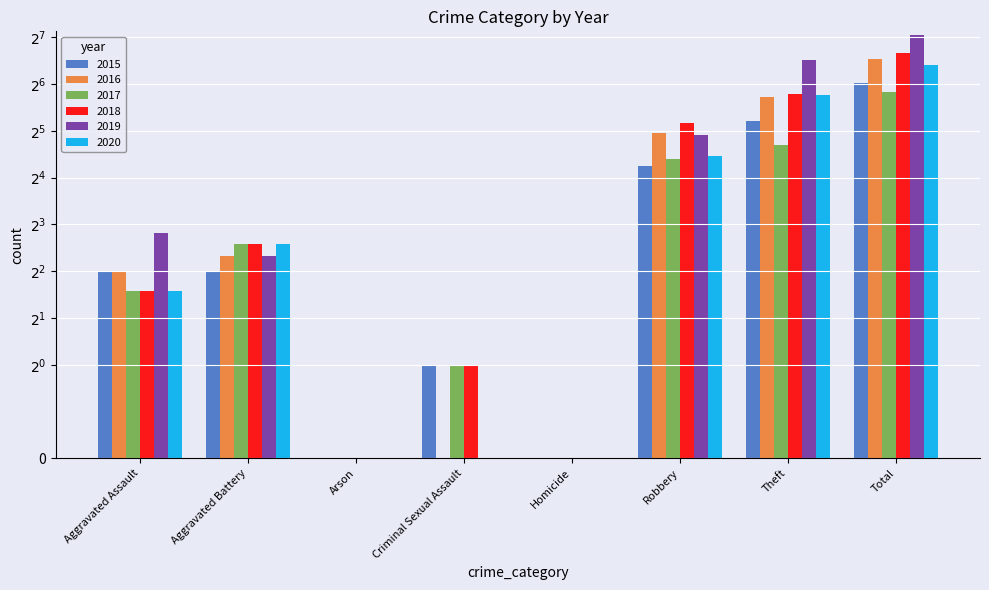

Rank the series by their maximum value, from highest to lowest.

2019, 2018, 2016, 2020, 2015, 2017